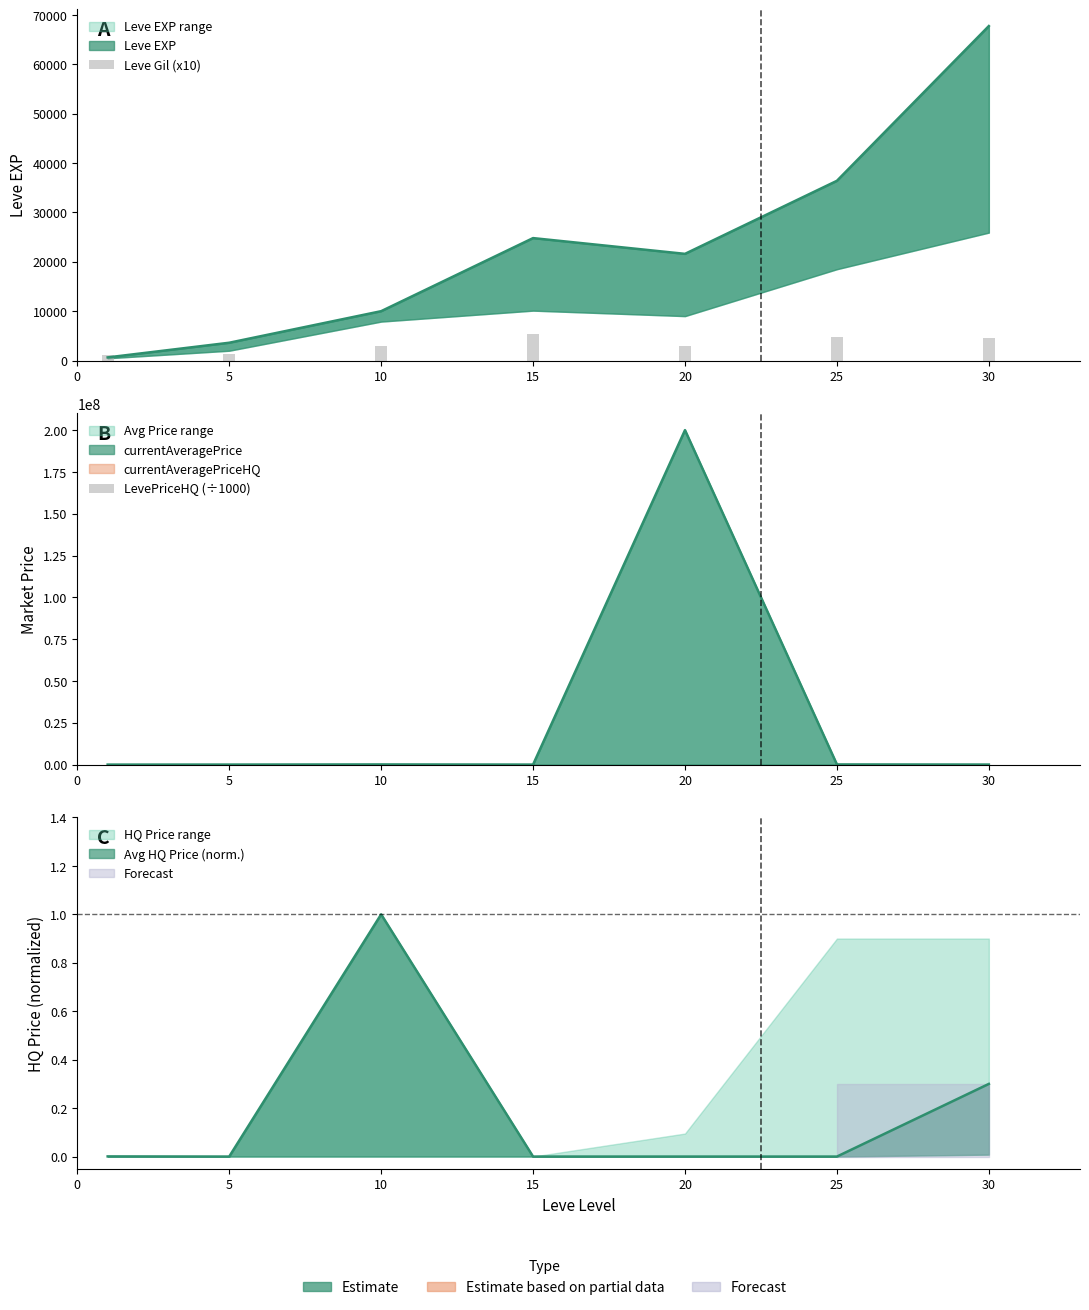

What is the sum of all LevePriceHQ (÷1000) values?

236.9